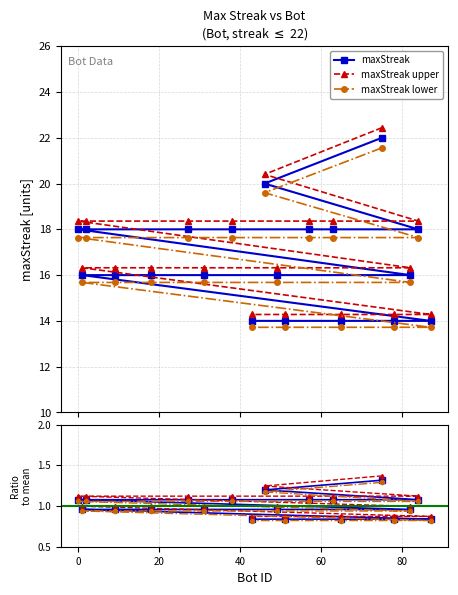

What is the minimum value for maxStreak?

14.0